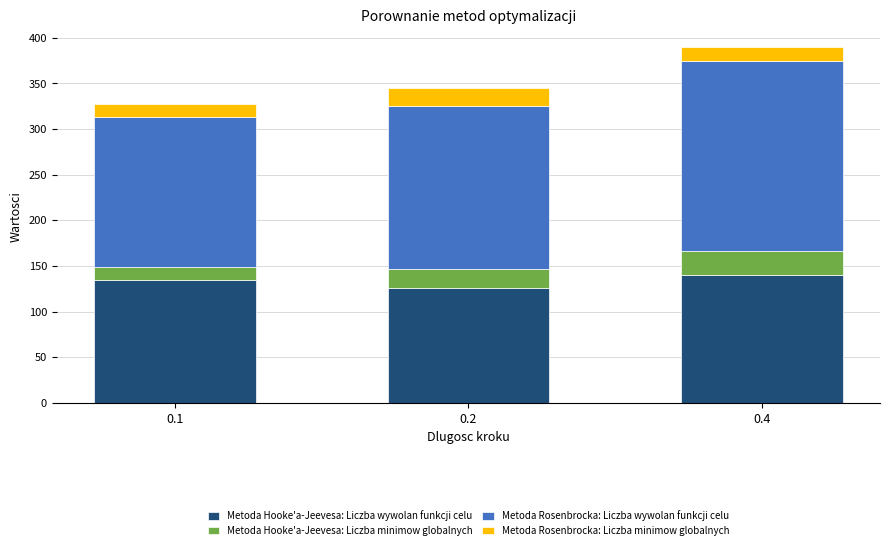

What is the highest value of the Metoda Hooke'a-Jeevesa: Liczba wywolan funkcji celu series?

140.5